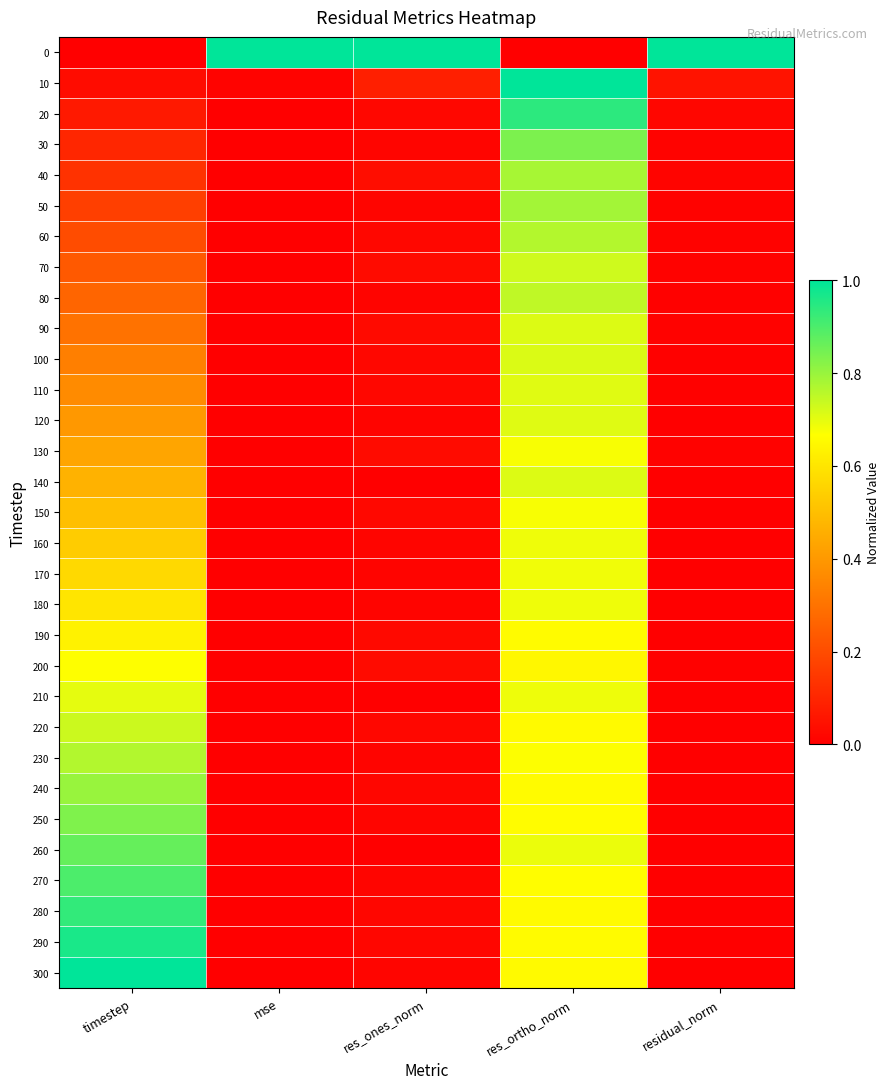

What is the total value across all series at res_ones_norm?

1.6